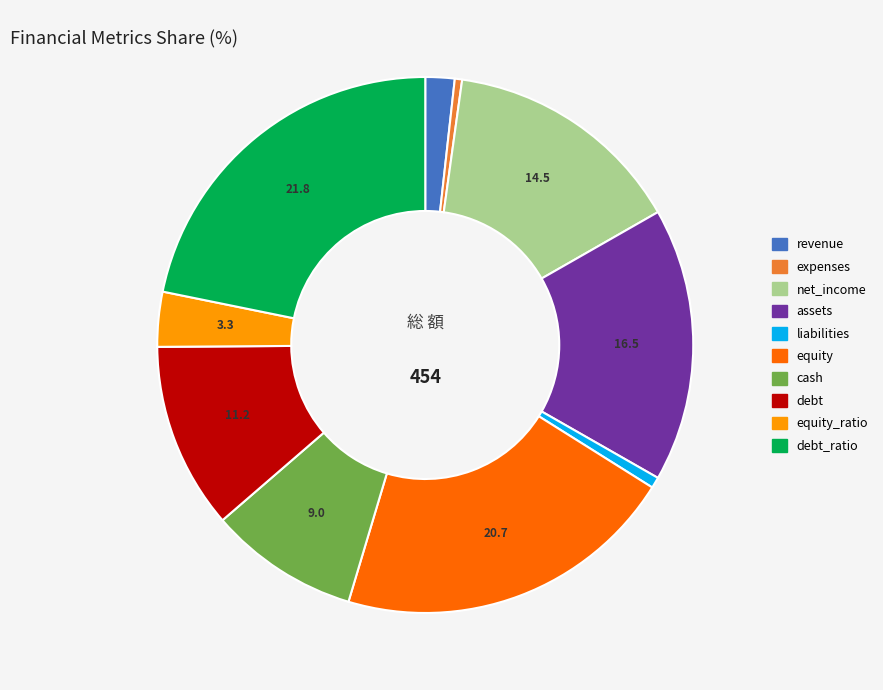

Is expenses the majority of the pie?

No